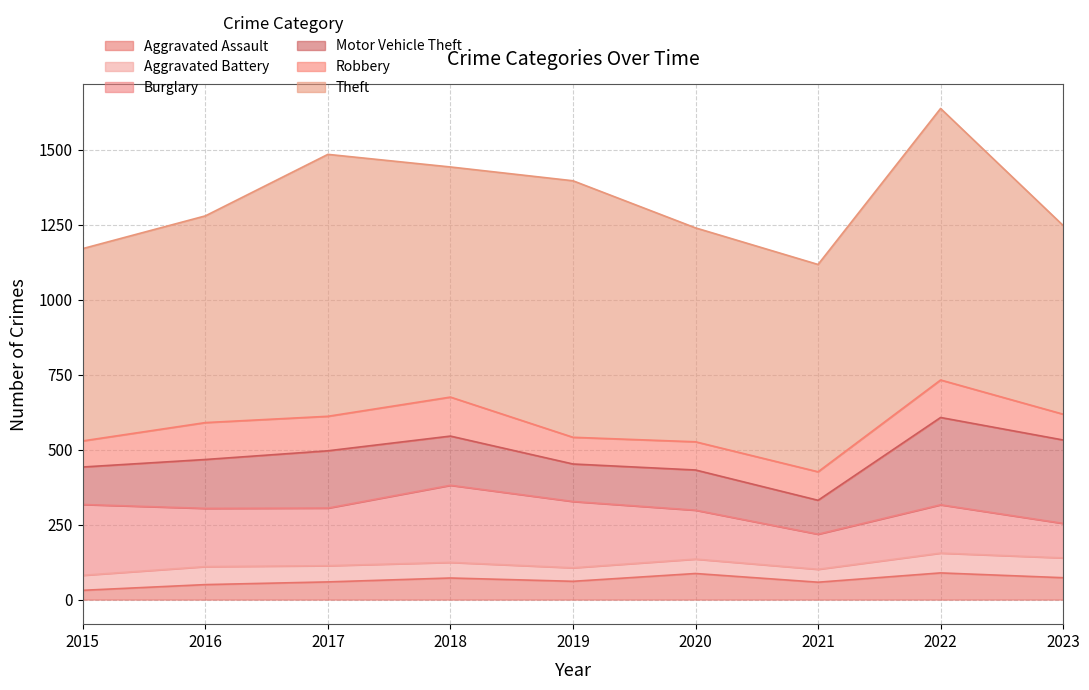

What is the difference between the highest and lowest values at 2017?

819